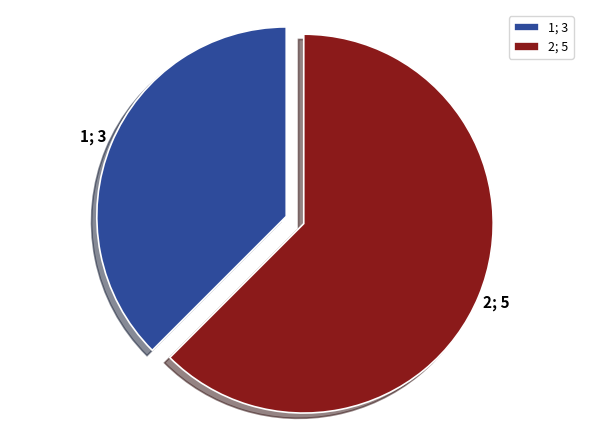

Is 2; 5 the majority of the pie?

Yes